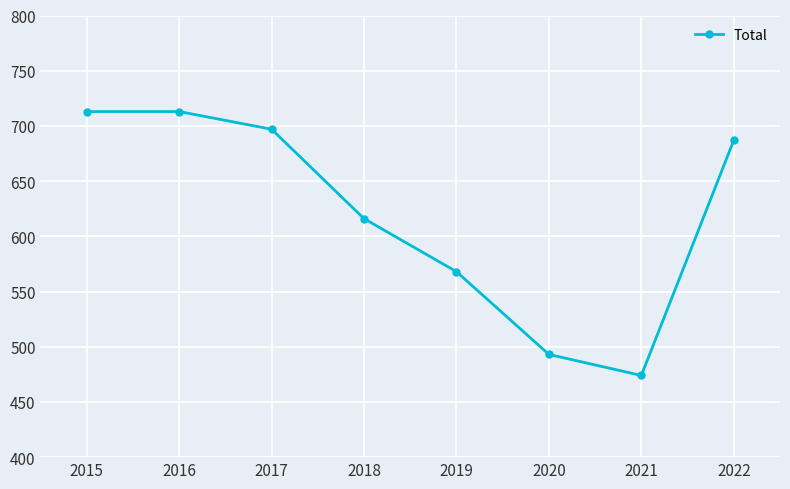

What is the minimum value shown in the chart?

474